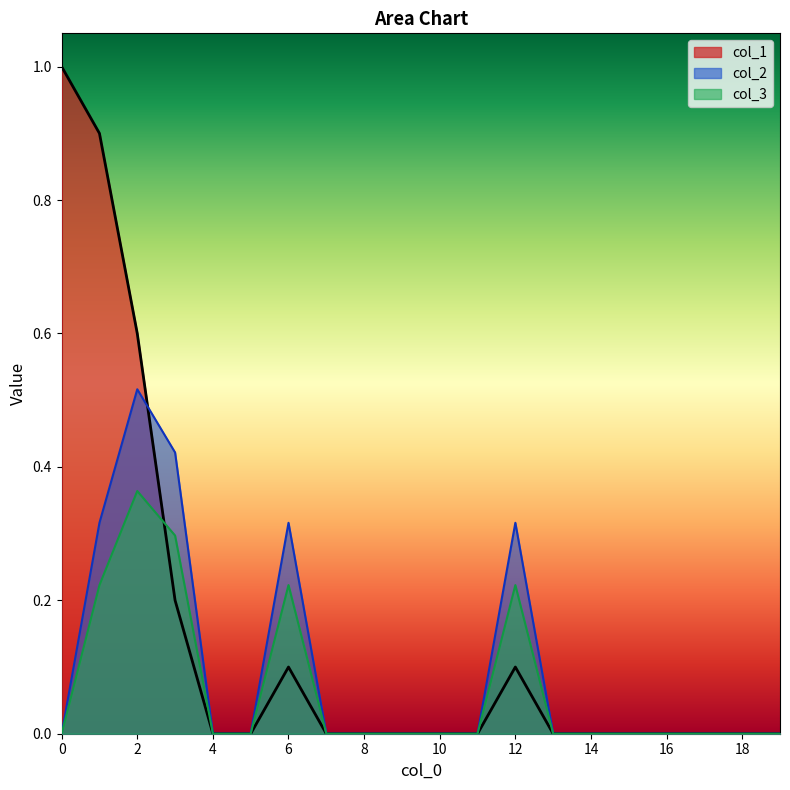

What is the average value of the col_3 series?

0.1